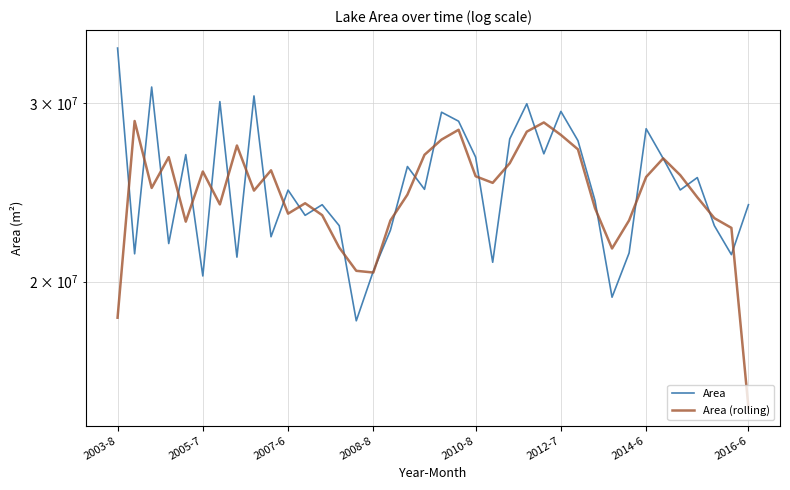

Reading left to right, extract all data points from this chart.

Area: 33979500	21303000	31104000	21805200	26681400	20258100	30091500	21142800	30481500	22143600	24616800	23247000	23814000	22707900	18298800	20484000	22468500	25969500	24660000	29376000	28782000	26527500	20898000	27648000	29944500	26730000	29430000	27540000	24039000	19305000	21343500	28296000	26446500	24624000	25326000	22707900	21262500	23814000
Area (rolling): 18427500	28795500	24737400	26530200	22914900	25677000	23830800	27238600	24589300	25747300	23335800	23892600	23256300	21606900	20496900	20417100	22974000	24366000	26668500	27606000	28228500	25402500	25024500	26163500	28107500	28701500	27900000	27003000	23628000	21562500	22981500	25362000	26455500	25465500	24219300	23098800	22594800	15025500